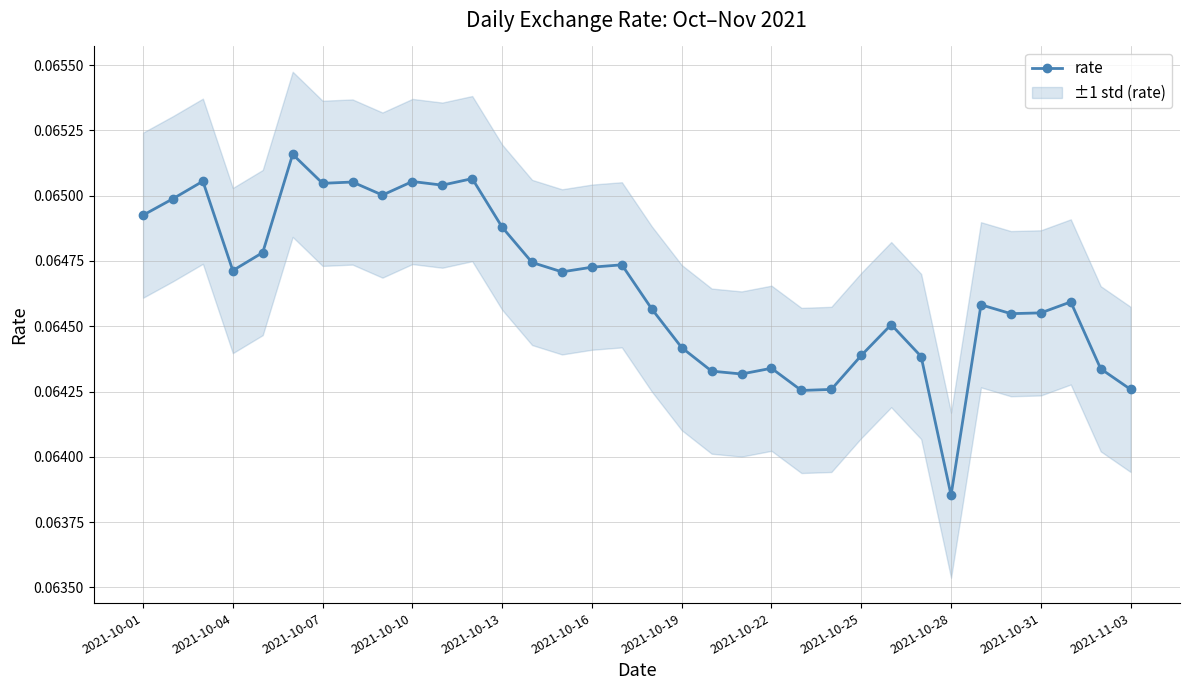

True or false: the data has more than 0 interior local peaks.

True